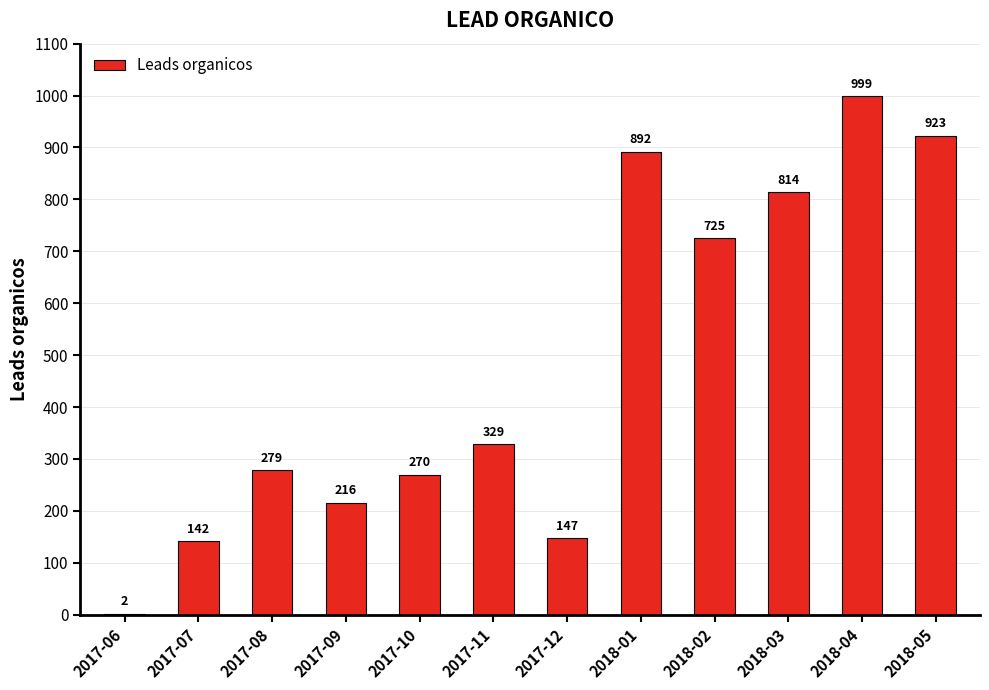

Read the value at 2017-08.

279